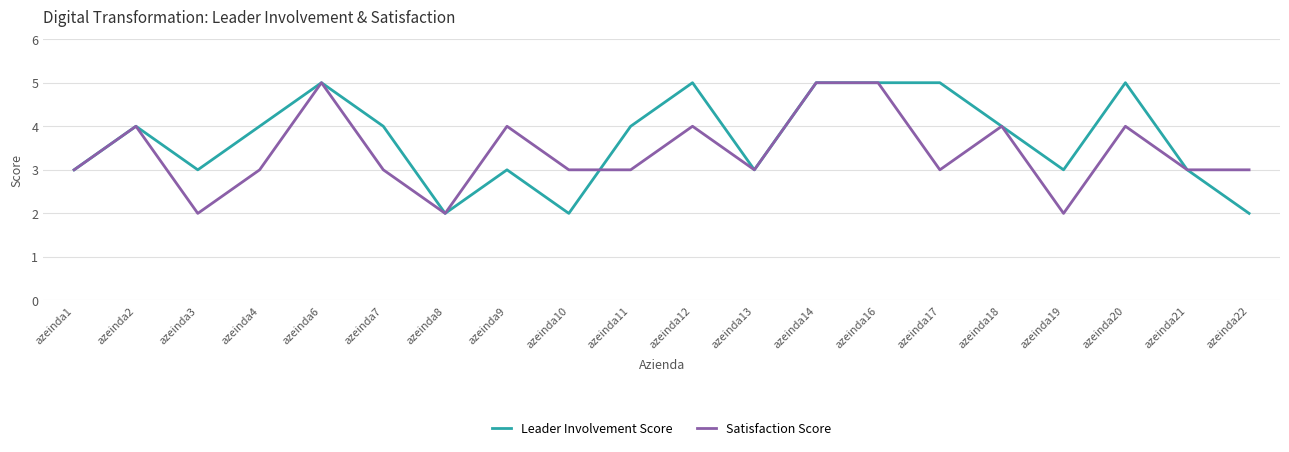

At azeinda17, list the series in order from largest to smallest.

Leader Involvement Score, Satisfaction Score